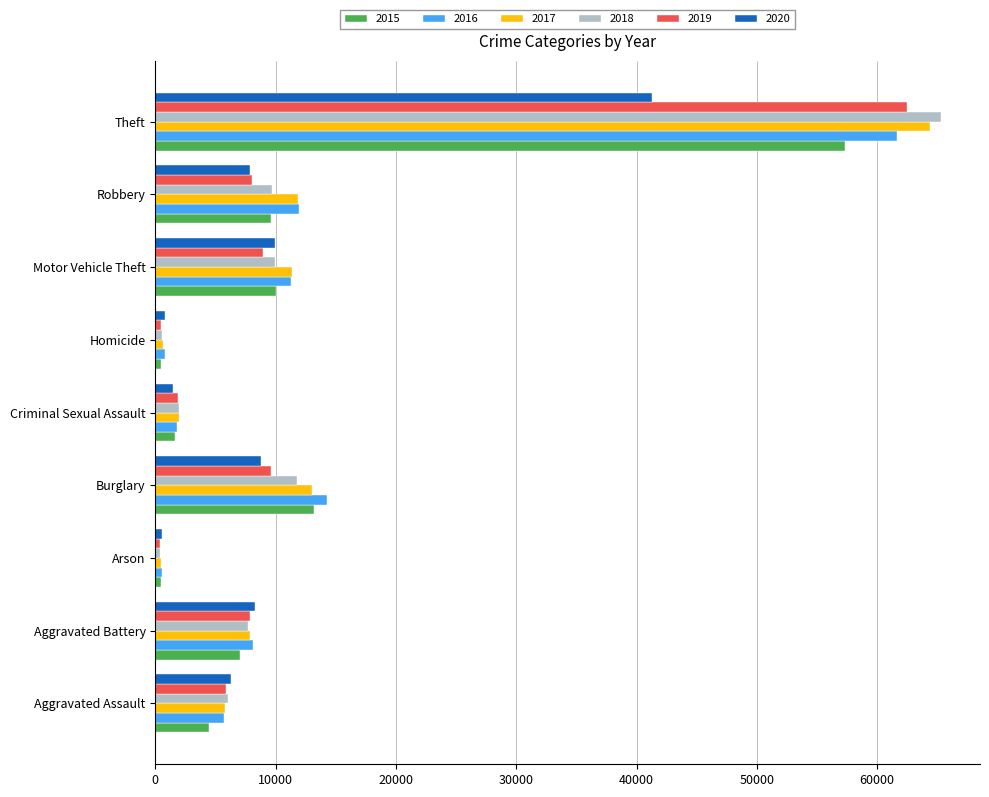

What is the average value of the 2020 series?

9476